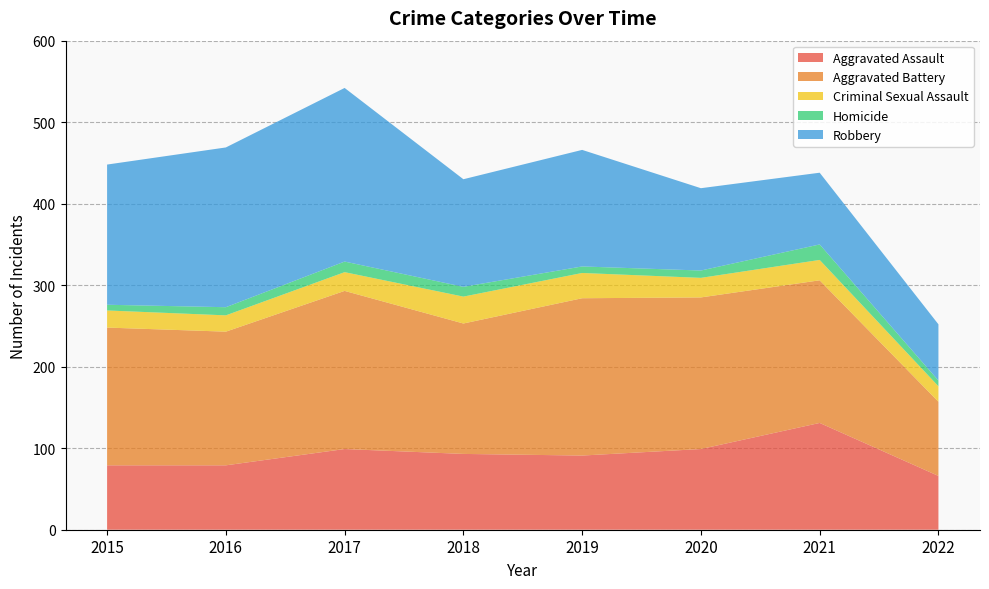

Reading left to right, what are all the values shown in this chart?

Aggravated Assault: 79	79	99	93	91	99	131	66
Aggravated Battery: 169	164	194	160	193	186	175	91
Criminal Sexual Assault: 21	20	23	33	31	24	25	19
Homicide: 7	10	13	12	8	9	19	7
Robbery: 172	196	213	132	143	101	88	69